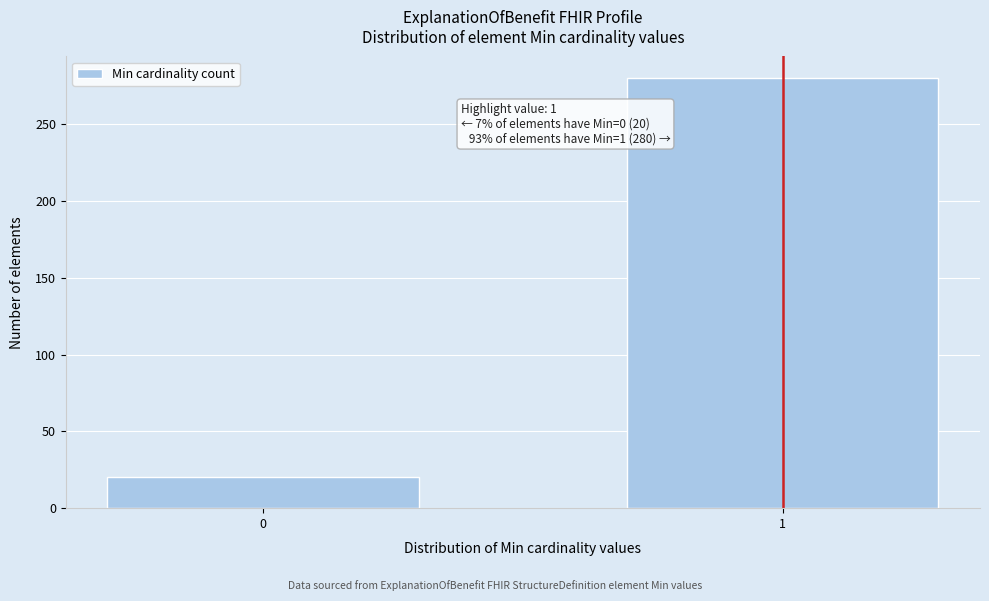

Reading left to right, what are all the values shown in this chart?

20	280